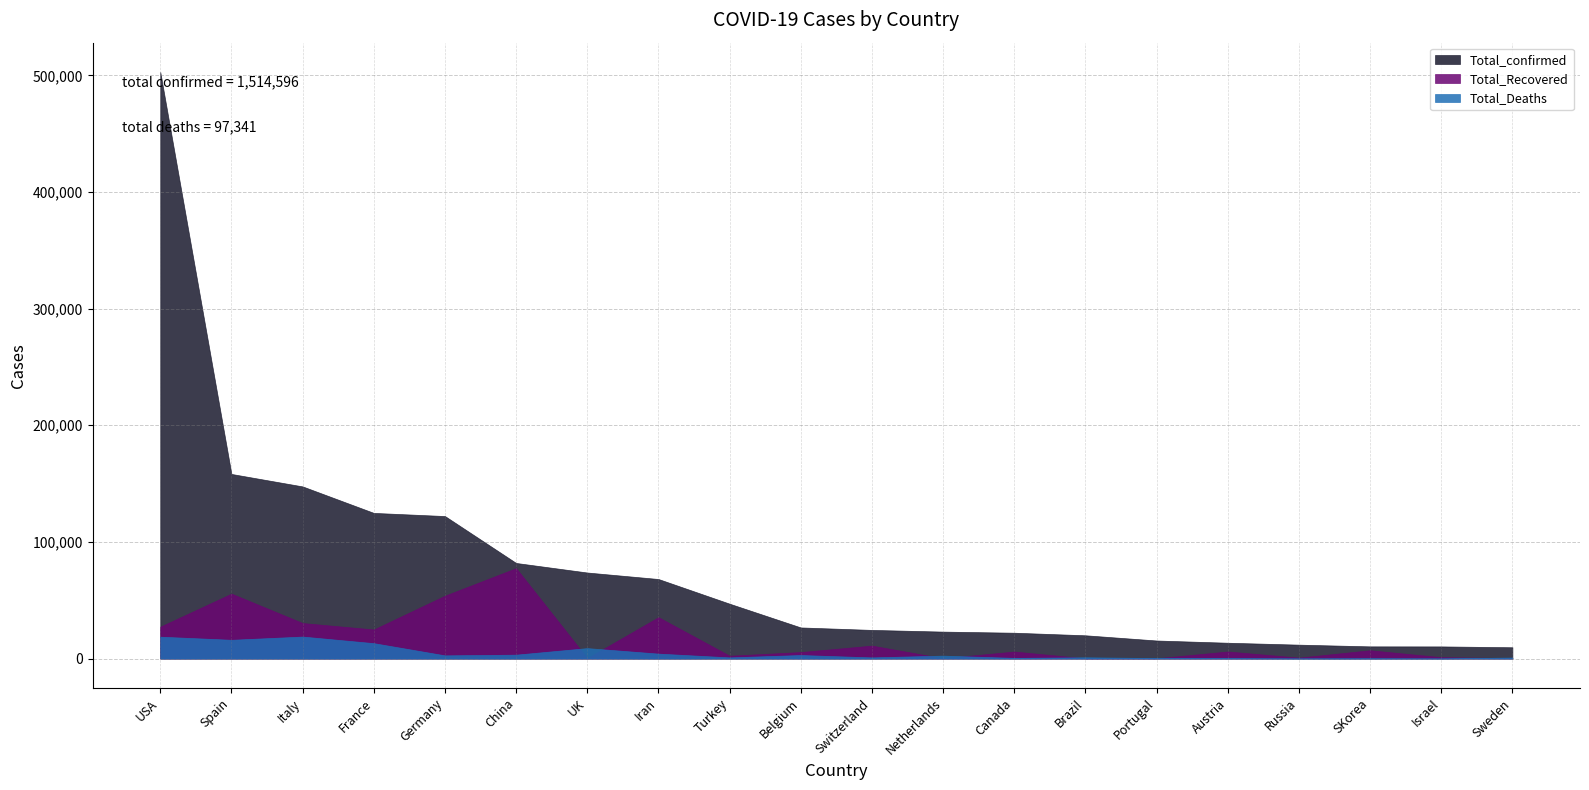

In Total_Deaths, how many points are lower than both neighbors (excluding endpoints)?

7